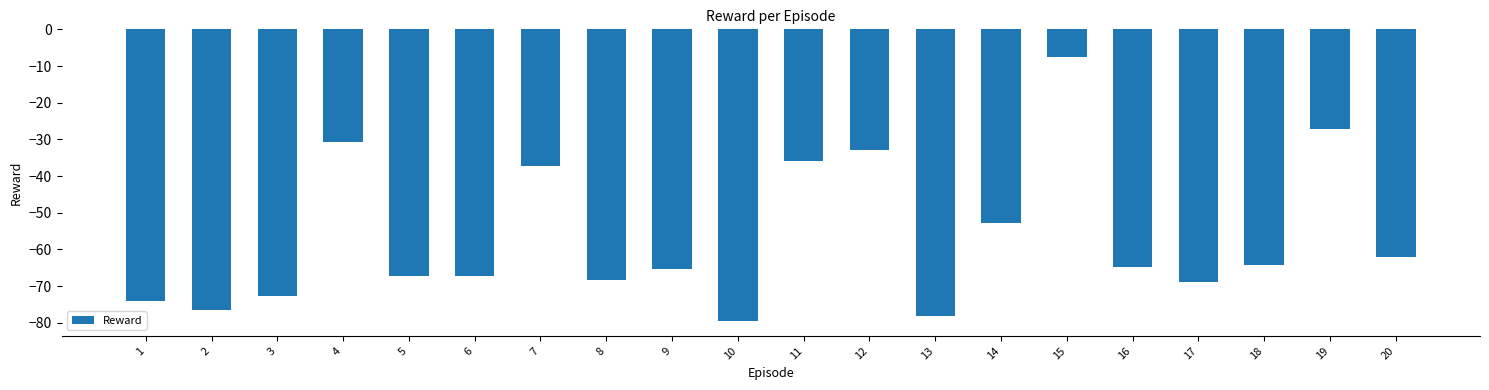

What is the maximum value shown in the chart?

-7.5